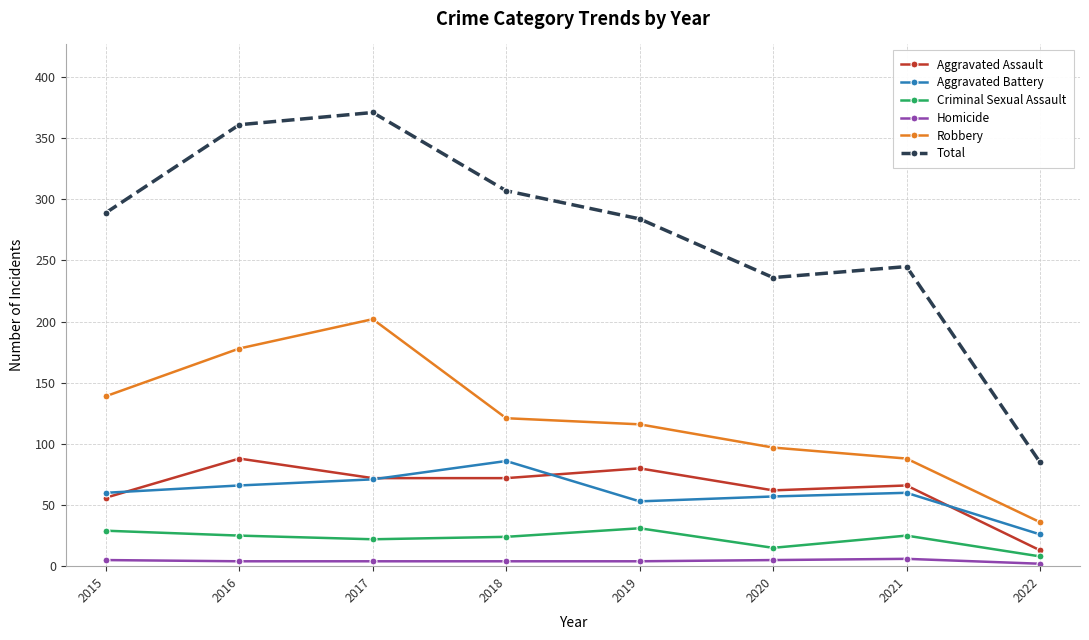

What is the value of the Robbery point at the 5th from the left?

116